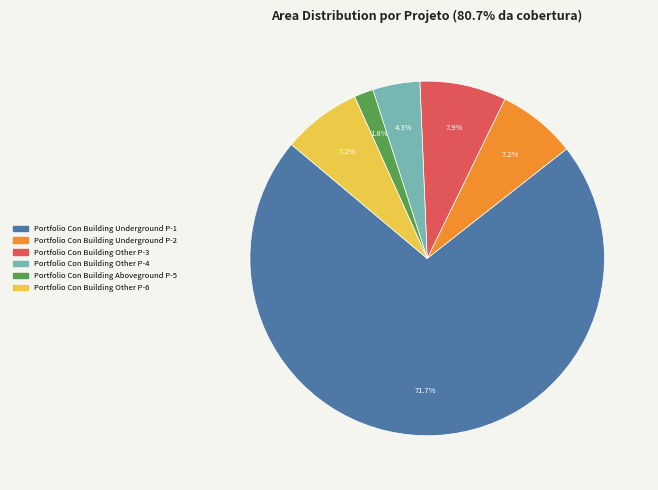

To the nearest percent, what is the difference between the Portfolio Con Building Aboveground P-5 and Portfolio Con Building Underground P-1 slice percentages?

70%